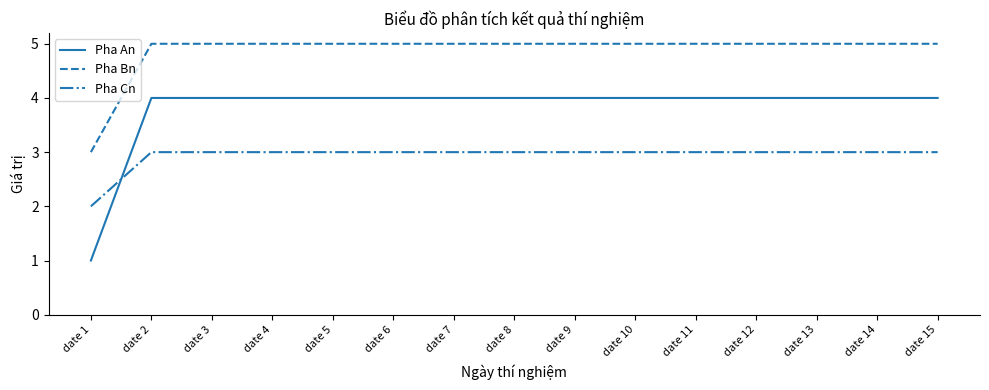

Reading left to right, list all the values displayed in this chart.

Pha An: date 1=1	date 2=4	date 3=4	date 4=4	date 5=4	date 6=4	date 7=4	date 8=4	date 9=4	date 10=4	date 11=4	date 12=4	date 13=4	date 14=4	date 15=4
Pha Bn: date 1=3	date 2=5	date 3=5	date 4=5	date 5=5	date 6=5	date 7=5	date 8=5	date 9=5	date 10=5	date 11=5	date 12=5	date 13=5	date 14=5	date 15=5
Pha Cn: date 1=2	date 2=3	date 3=3	date 4=3	date 5=3	date 6=3	date 7=3	date 8=3	date 9=3	date 10=3	date 11=3	date 12=3	date 13=3	date 14=3	date 15=3